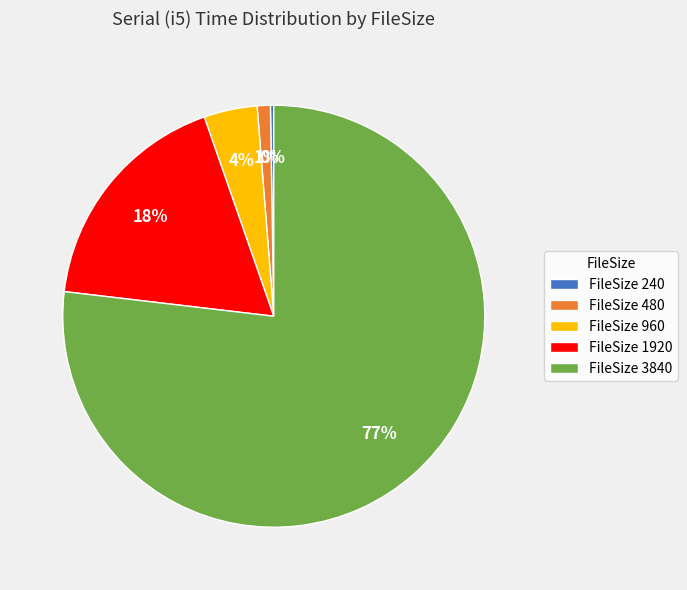

Is the sum of FileSize 960 and FileSize 1920 greater than half?

No